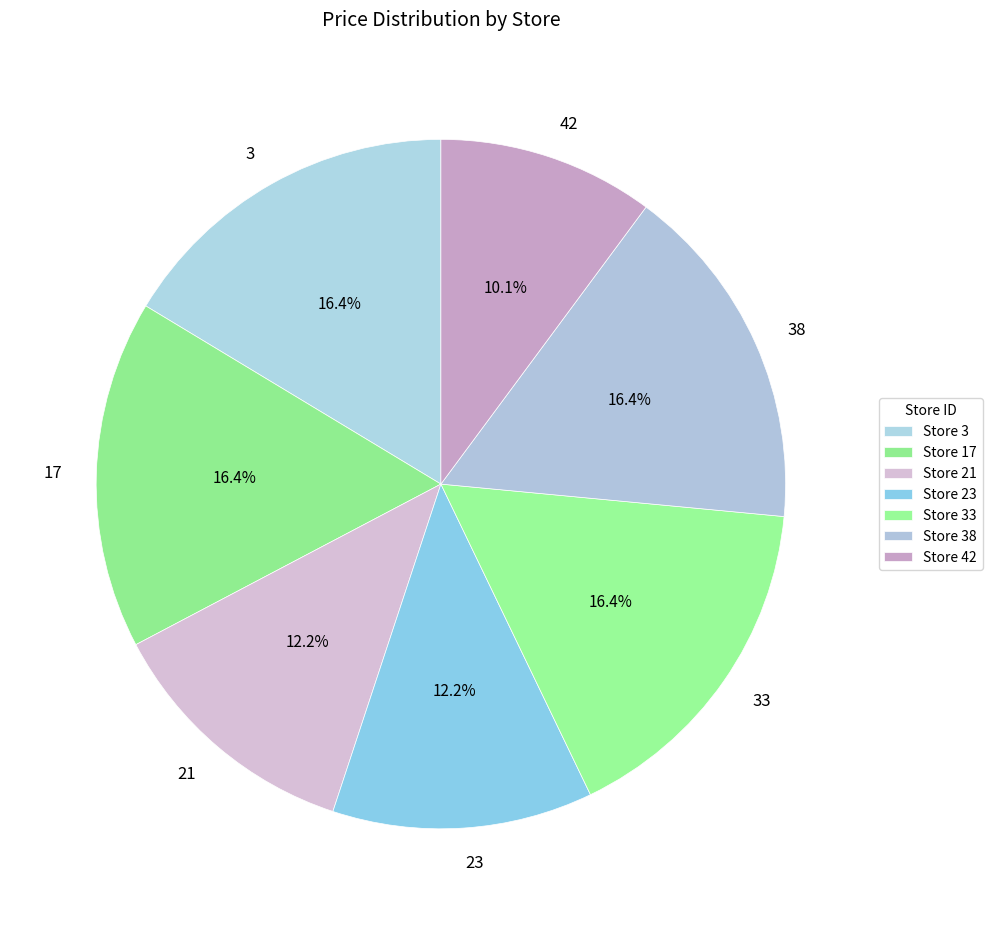

To the nearest percent, what percentage of the pie is 21?

12%